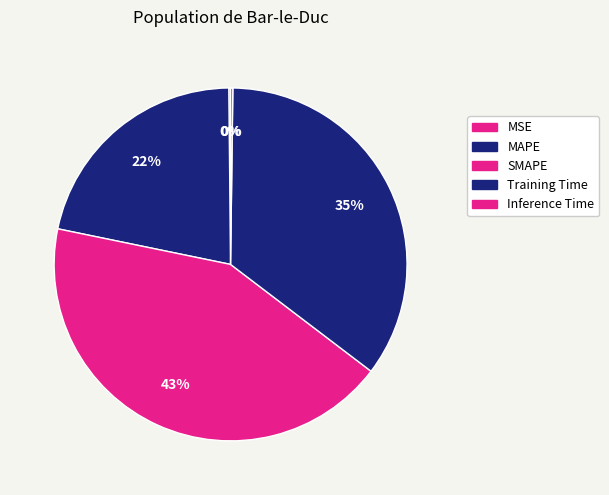

How many segments does this pie chart have?

5